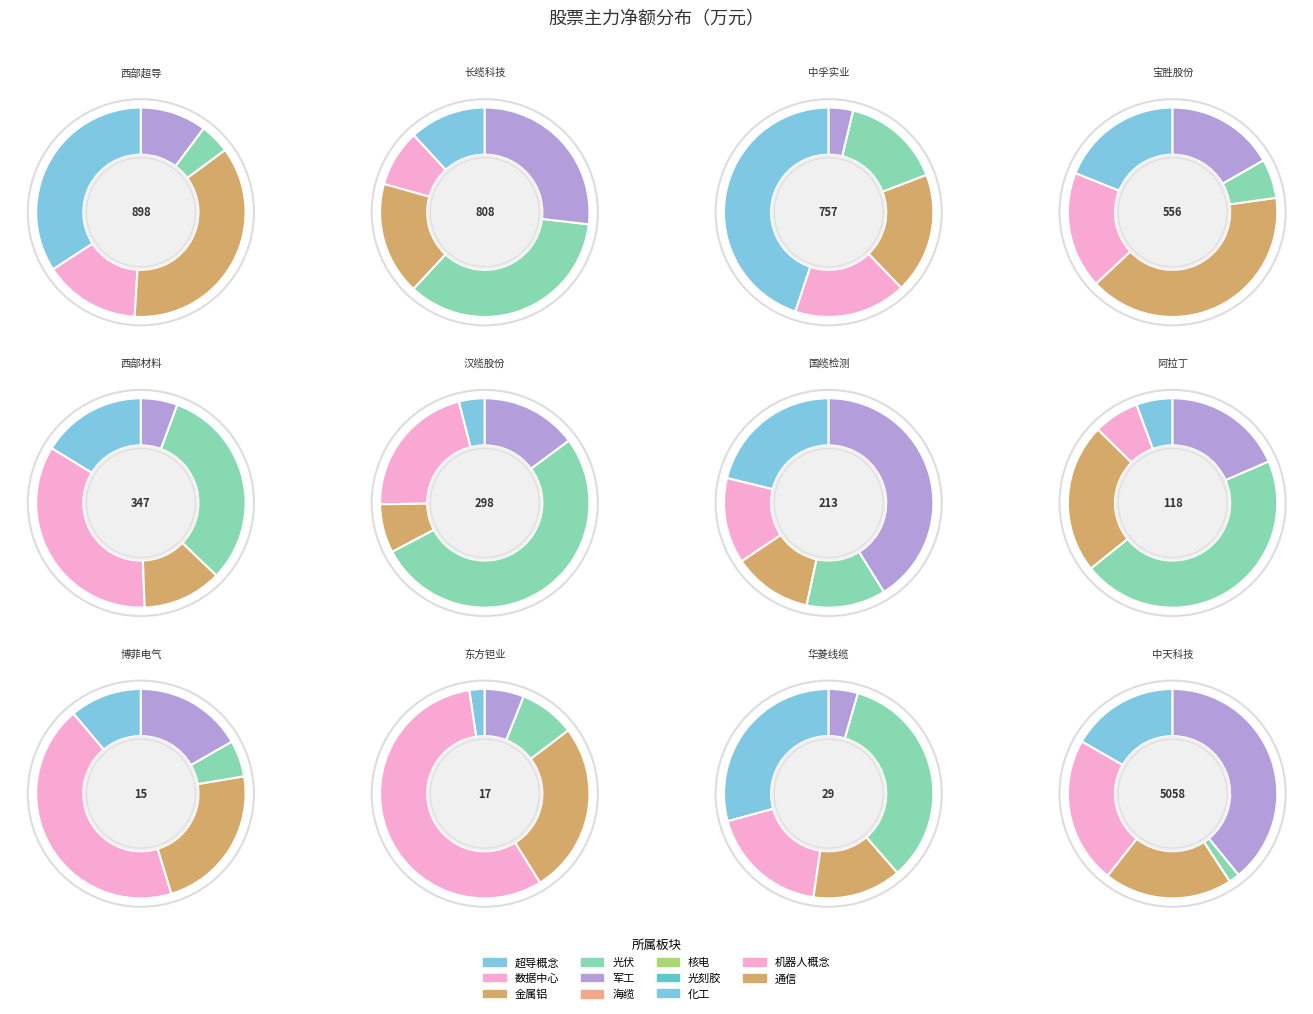

To the nearest percent, what is the difference between the largest and smallest slice percentages?

55%